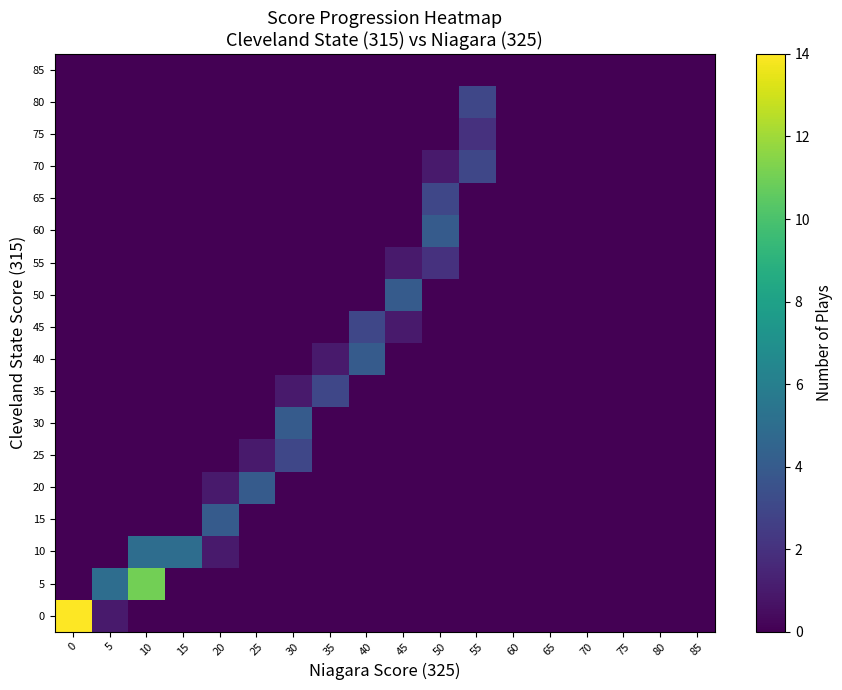

At how many categories does at least one series exceed 6?

2